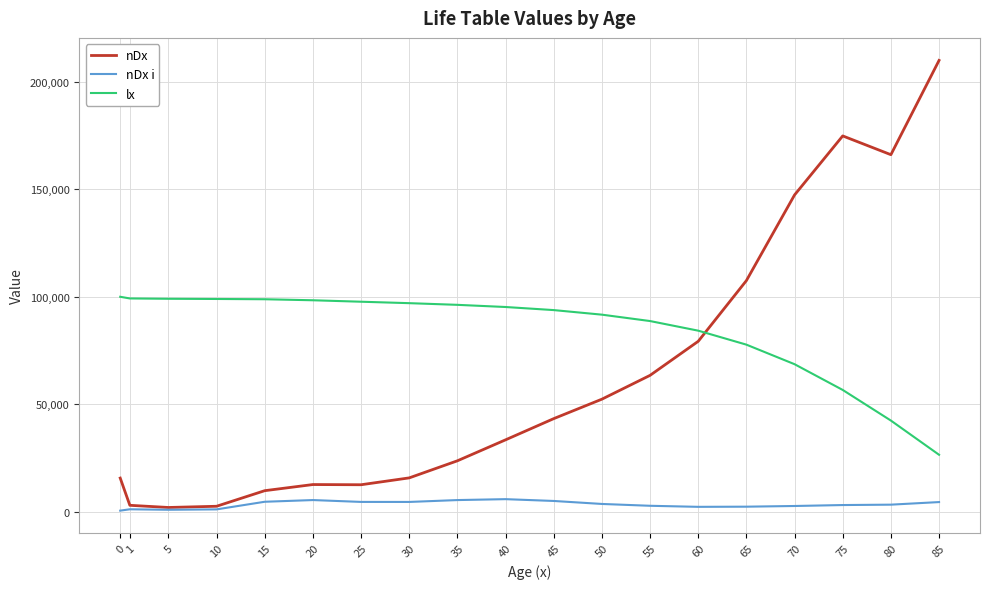

How many times do lx and nDx cross each other?

1